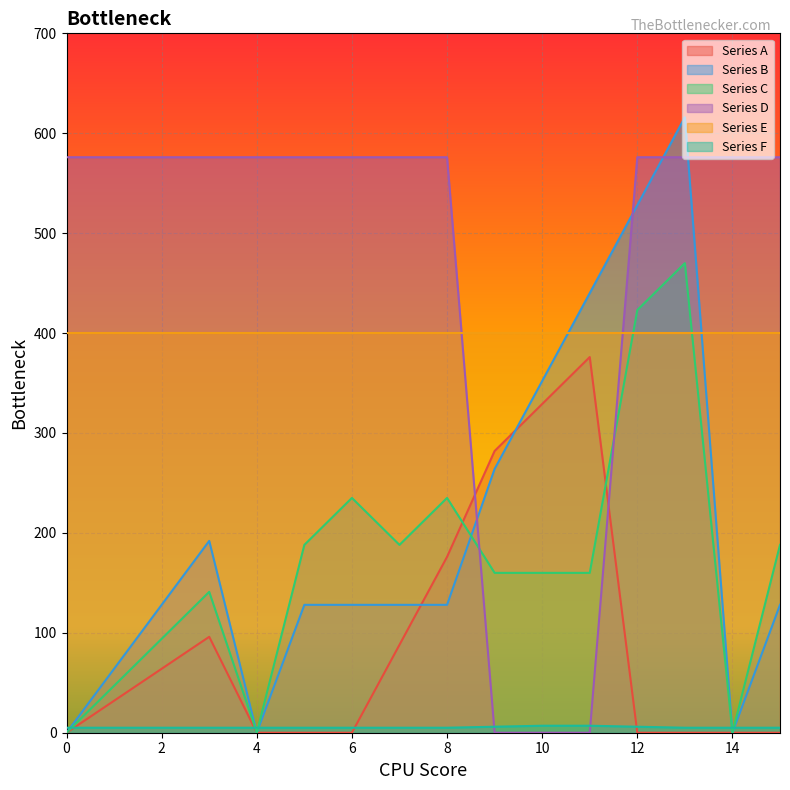

What is the value of the Series C point at the 9th from the left?

235